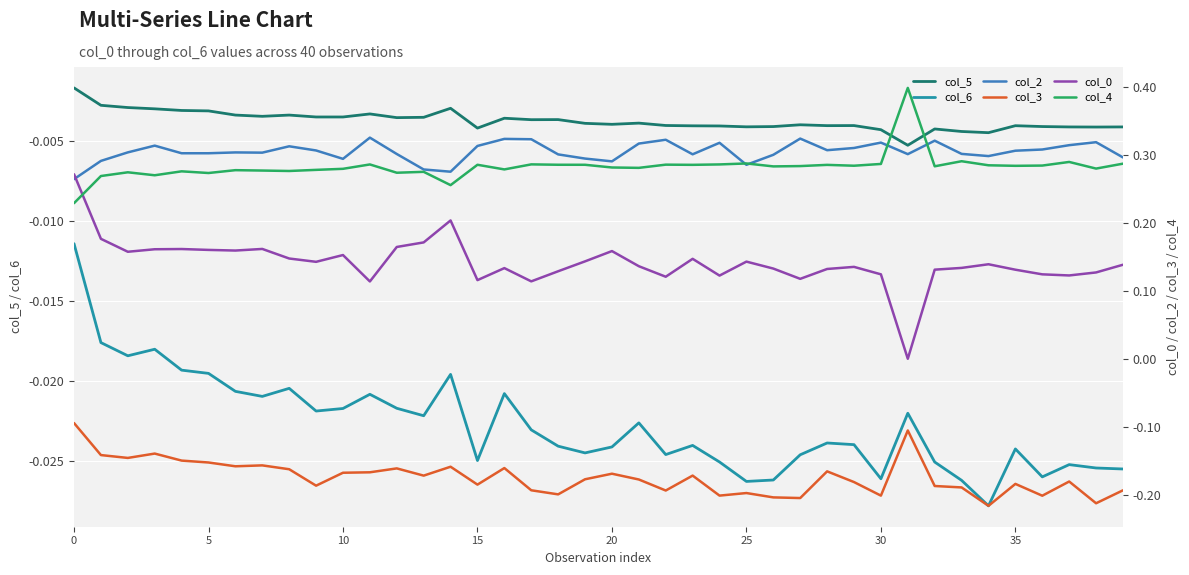

How many interior local valleys does the col_4 series have?

13